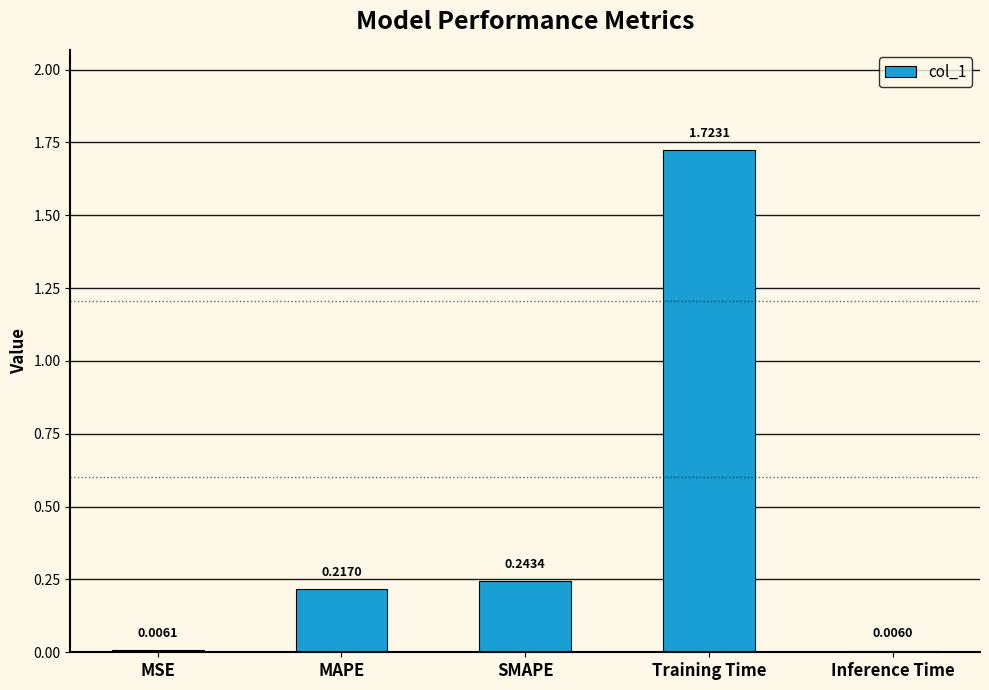

Which category has the highest value across all series?

Training Time